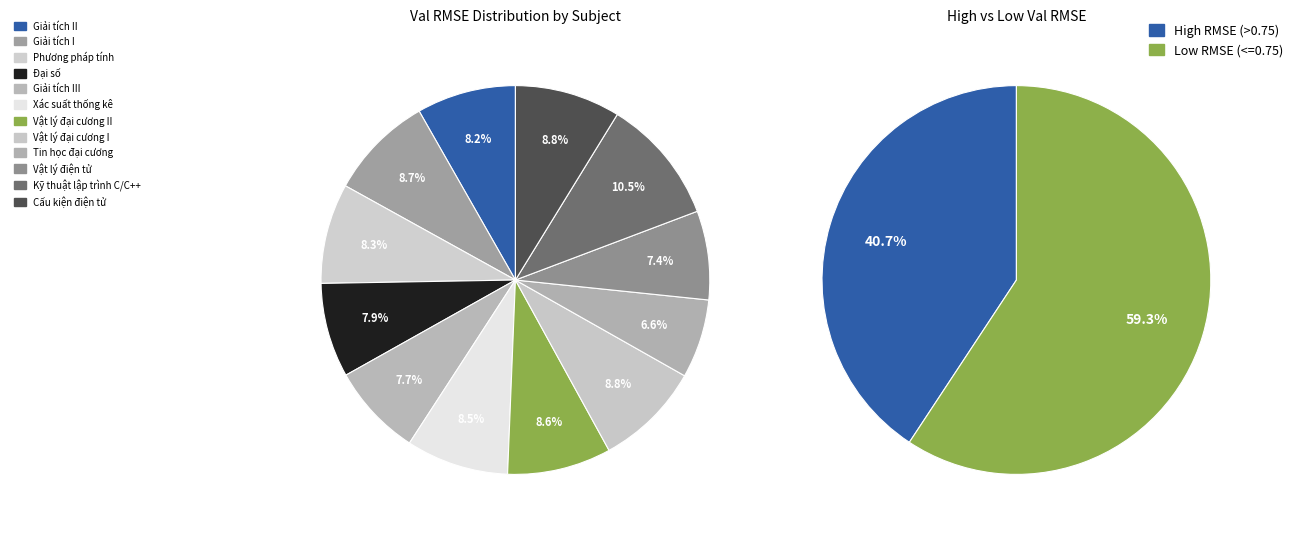

To the nearest percent, what is the difference between the Kỹ thuật lập trình C/C++ and Giải tích I slice percentages?

2%